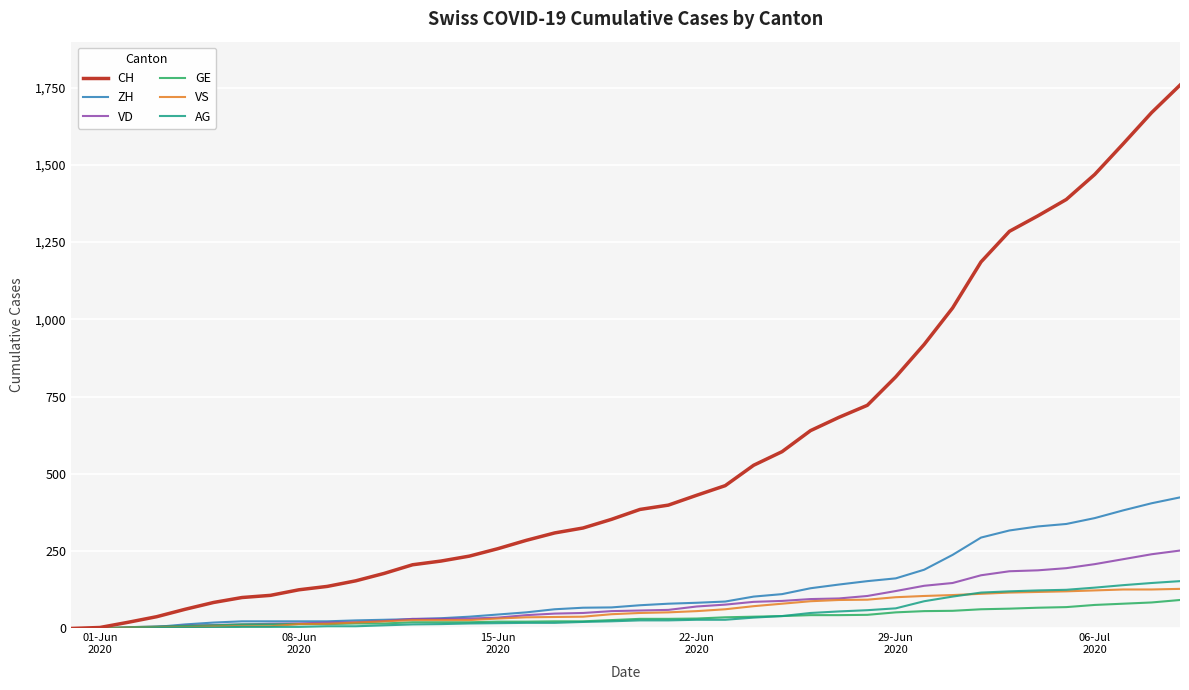

Which series has the widest spread of values?

CH